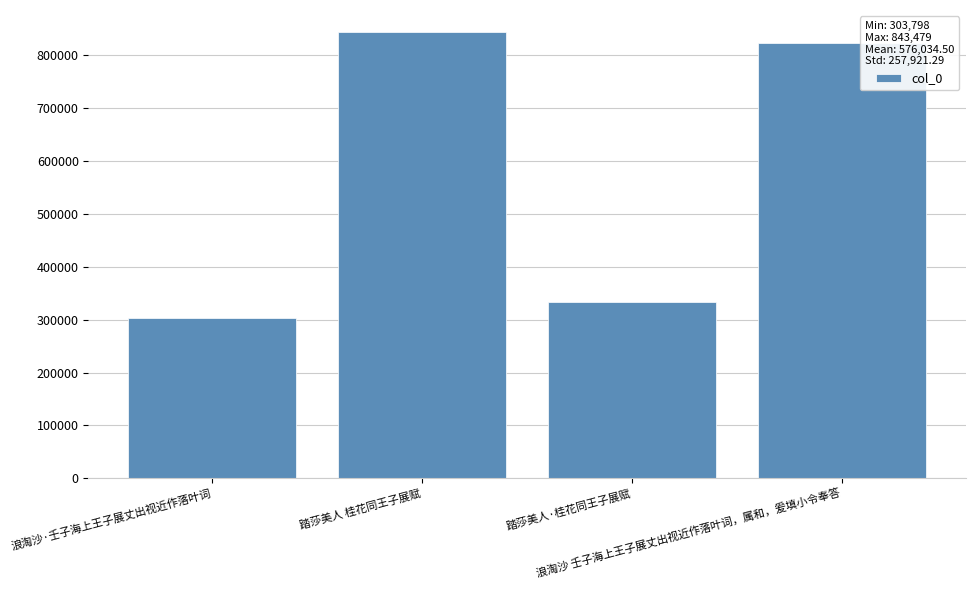

What position from the left is 踏莎美人 桂花同王子展赋?

2